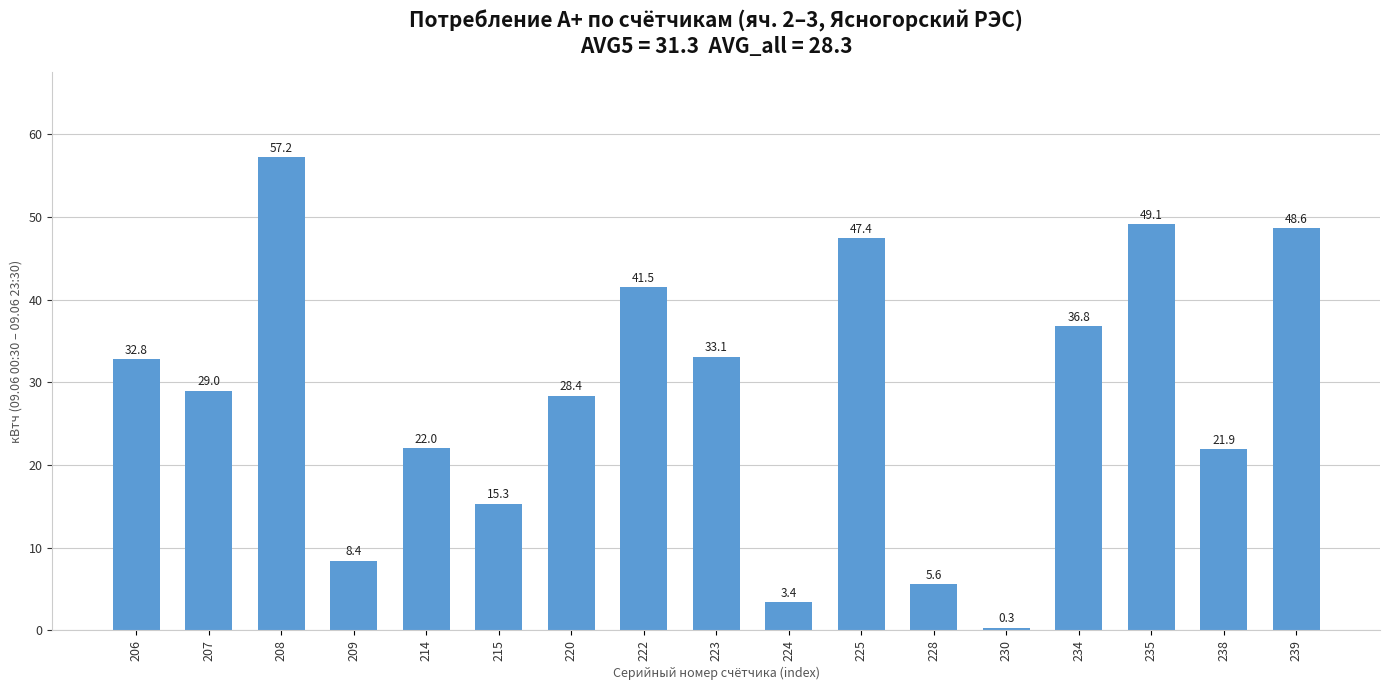

Is it true that the value at 235 is 49.1?

True